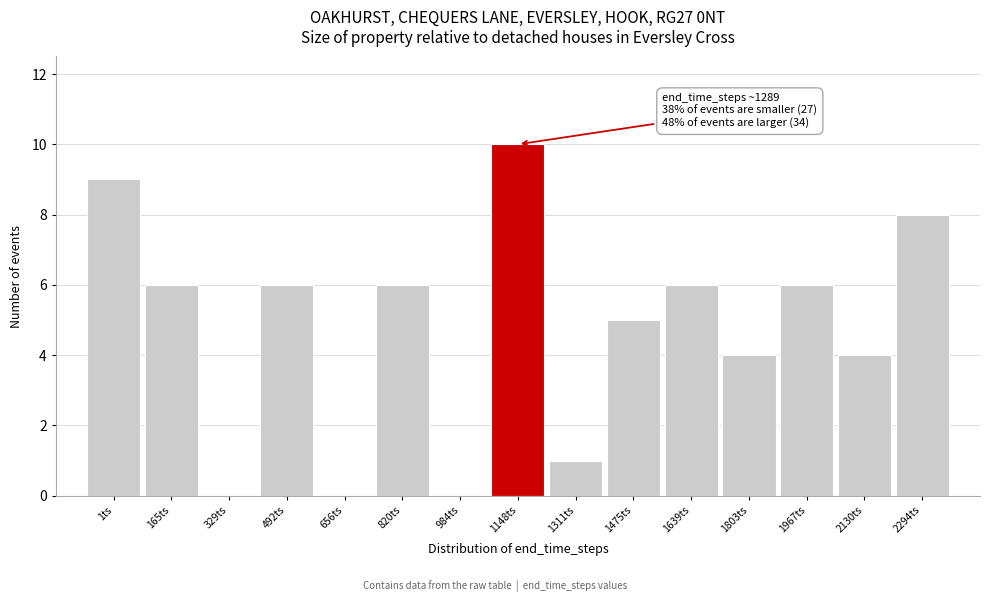

Reading left to right, extract all data points from this chart.

1ts=9	165ts=6	329ts=0	492ts=6	656ts=0	820ts=6	984ts=0	1148ts=10	1311ts=1	1475ts=5	1639ts=6	1803ts=4	1967ts=6	2130ts=4	2294ts=8